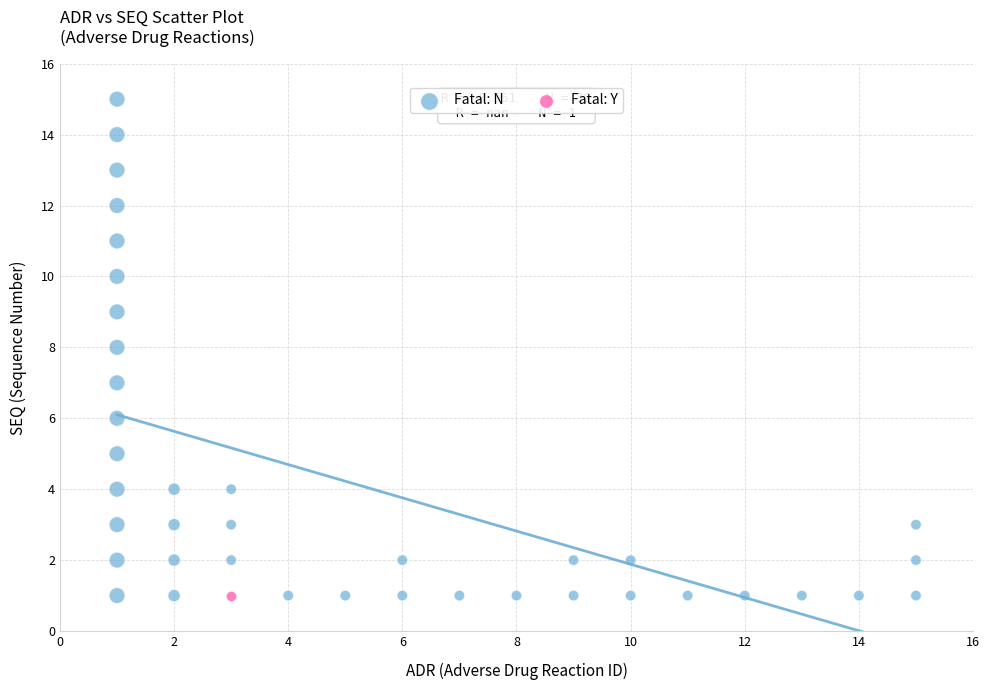

What are all the series names shown in the legend?

Fatal: N, Fatal: Y